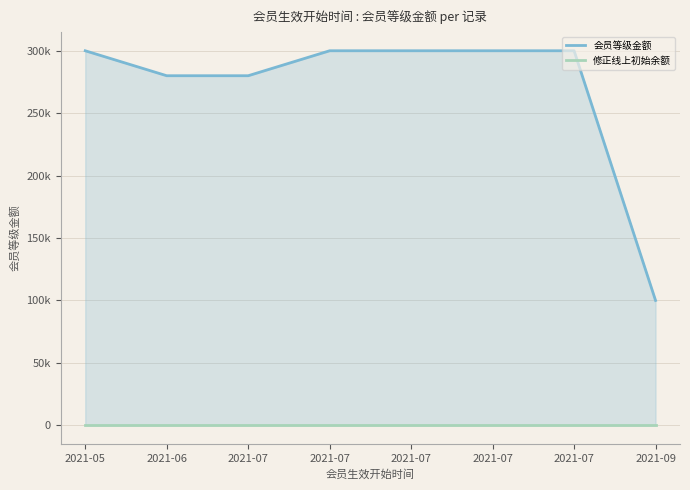

True or false: 修正线上初始余额 and 会员等级金额 cross at least once.

False